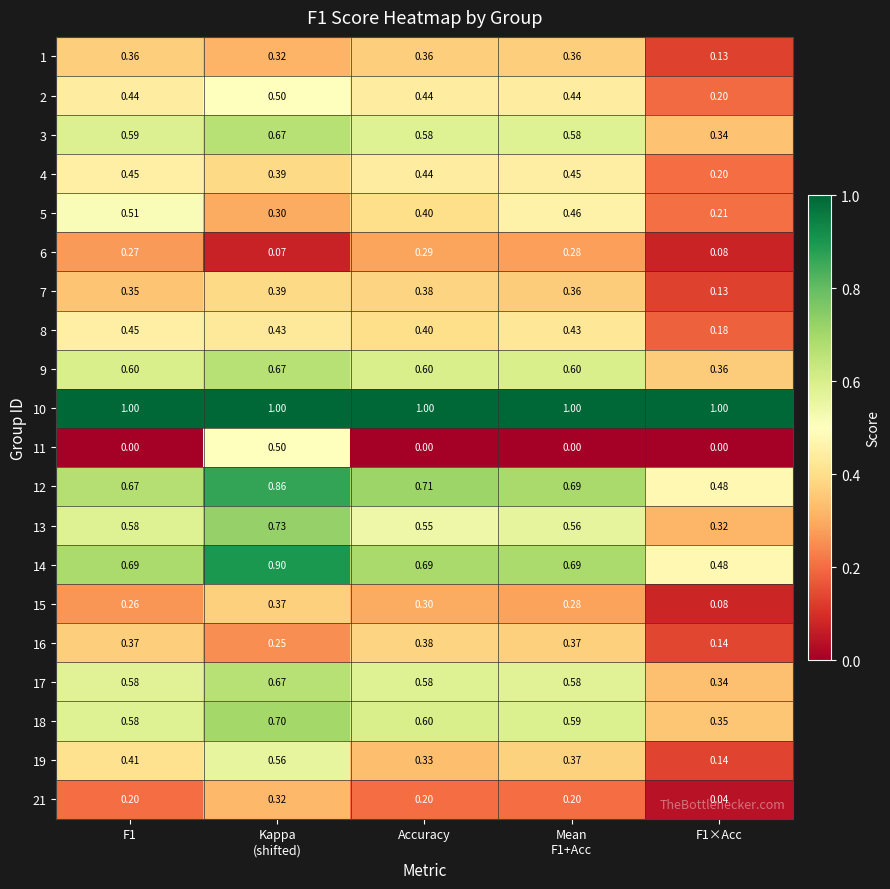

Which series has the largest total across all categories?

10